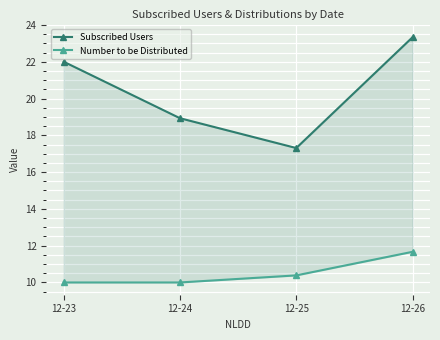

At which label does Subscribed Users reach its peak?

12-26